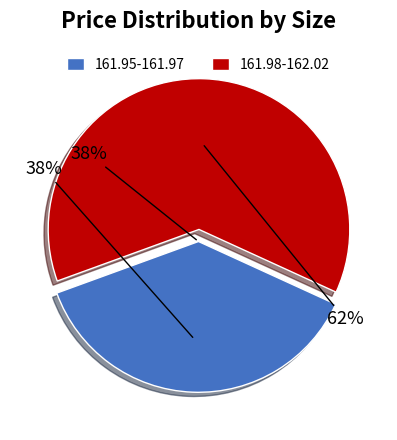

Which has a higher value, 161.99 or 161.97?

161.97